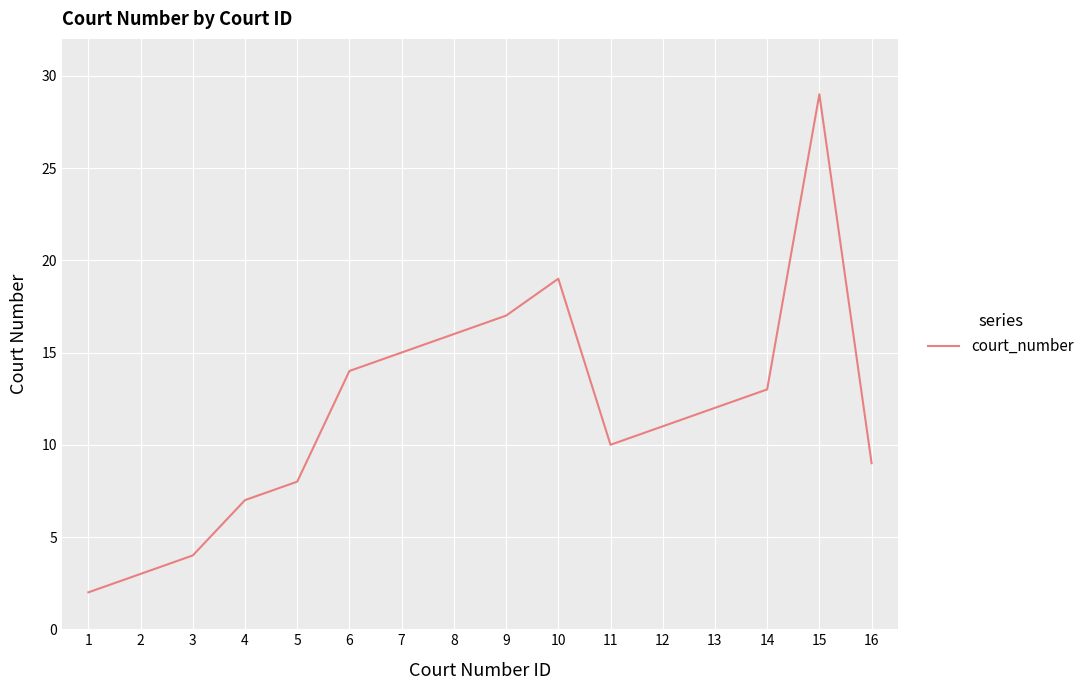

At which label does the data first exceed 12?

6